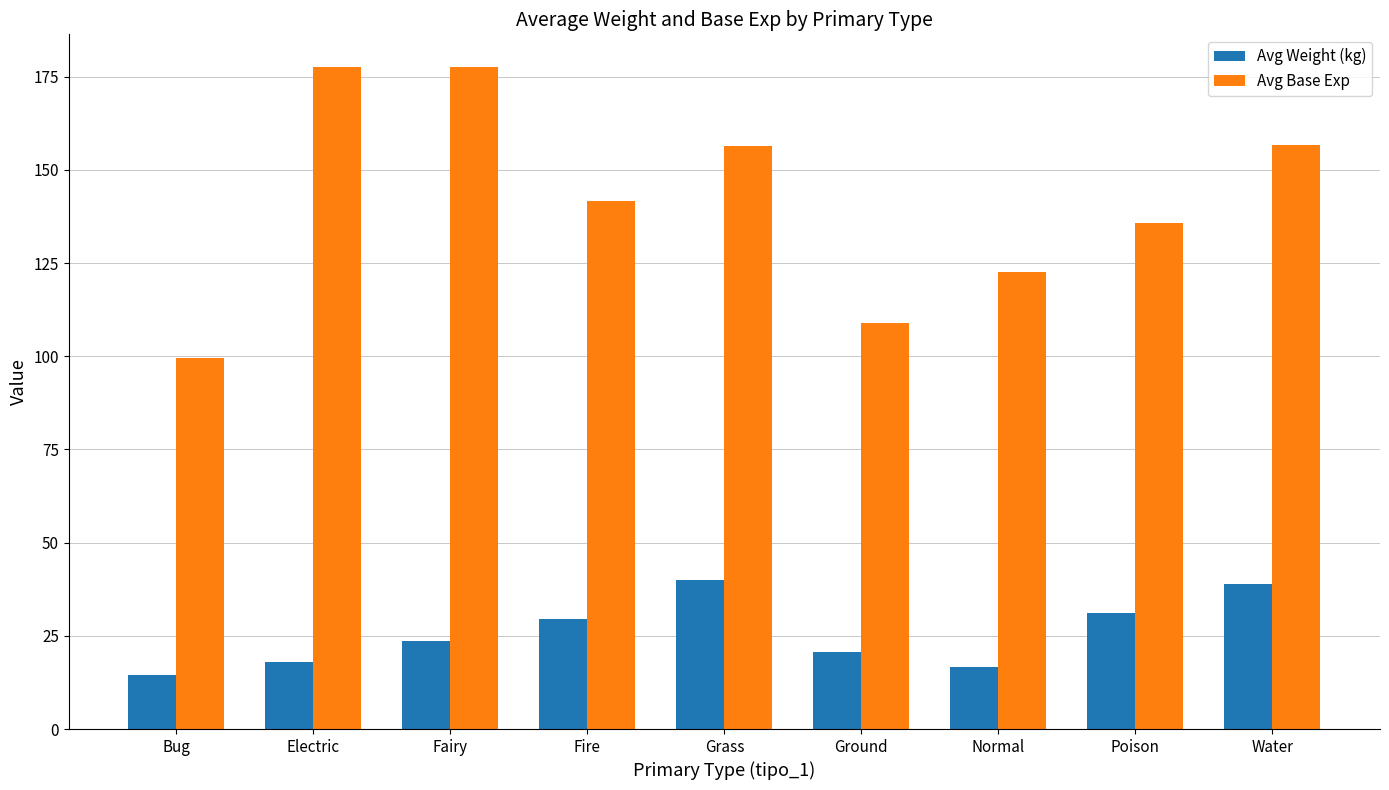

Is it true that Avg Base Exp equals 267.3 at Water?

False